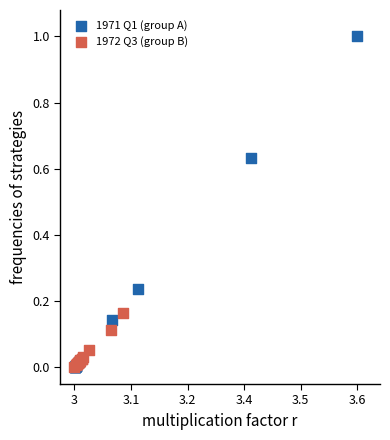

What are all the series names shown in the legend?

1971 Q1 (group A), 1972 Q3 (group B)